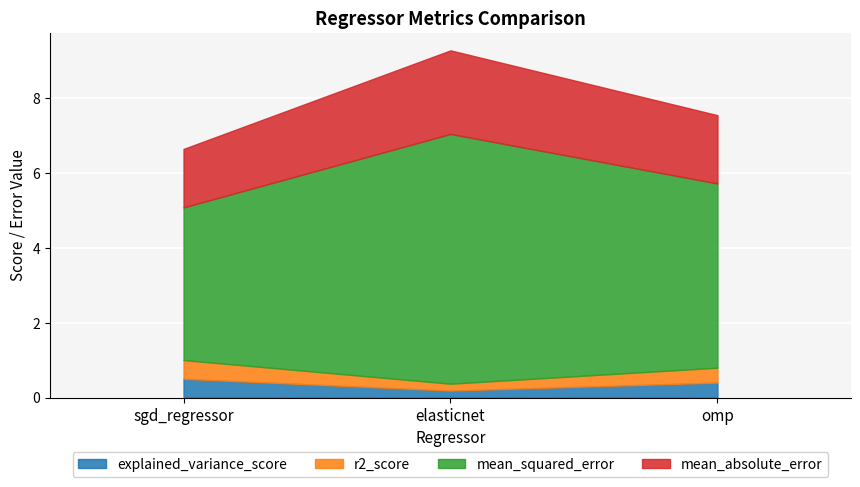

Reading left to right, list all the values displayed in this chart.

explained_variance_score: sgd_regressor=0.5	elasticnet=0.2	omp=0.4
r2_score: sgd_regressor=0.5	elasticnet=0.2	omp=0.4
mean_squared_error: sgd_regressor=4.1	elasticnet=6.7	omp=4.9
mean_absolute_error: sgd_regressor=1.6	elasticnet=2.2	omp=1.8